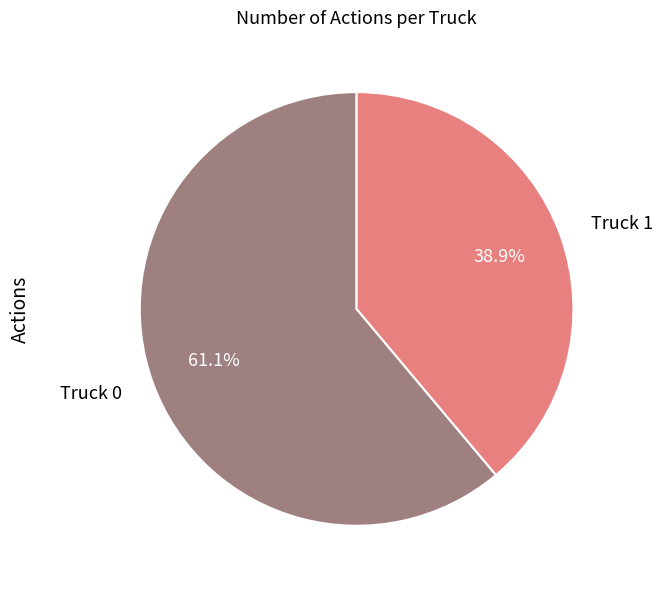

Is there any slice that represents more than half of the pie?

Yes